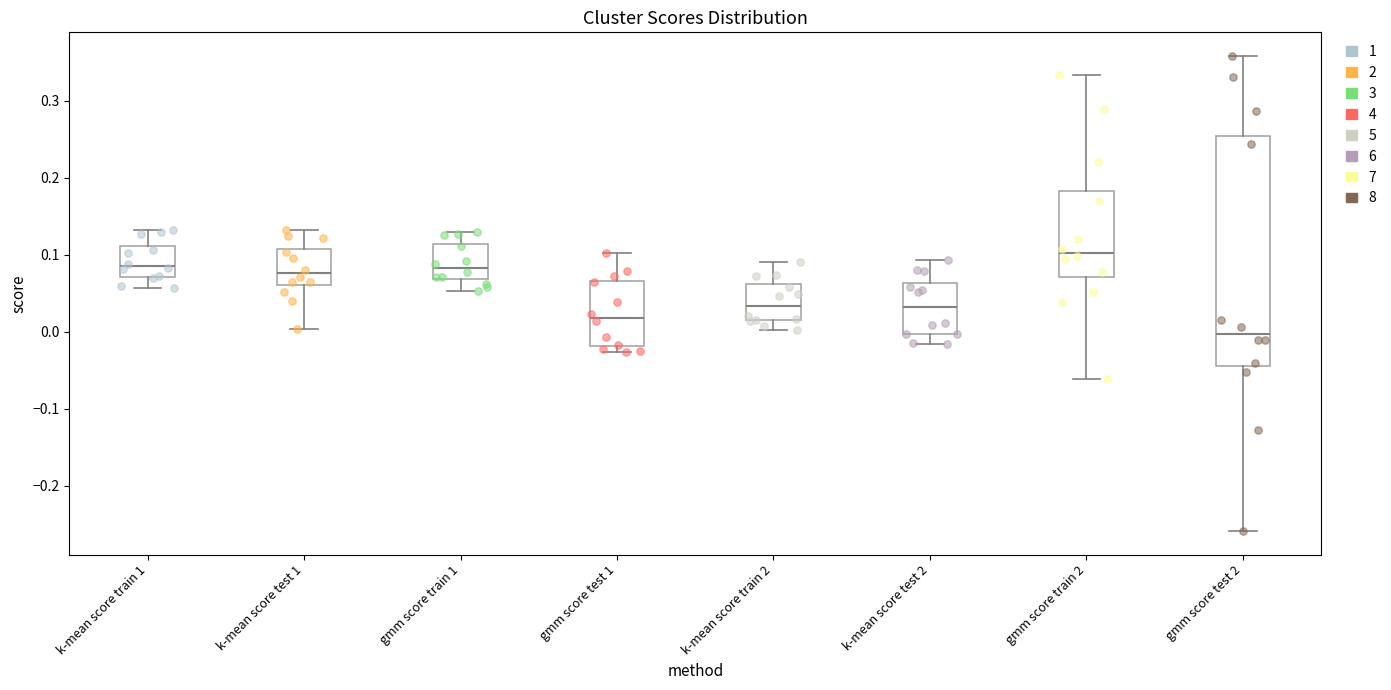

Reading left to right, read every box against the y-axis: the position of its median line, the range the box covers, and the ends of its whiskers. The values are not printed on the chart, so give them approximately, as read against the axis.

k-mean score train 1: median 0.08, box 0.07 to 0.11, whiskers 0.06 to 0.13
k-mean score test 1: median 0.08, box 0.06 to 0.11, whiskers 0.00 to 0.13
gmm score train 1: median 0.08, box 0.07 to 0.11, whiskers 0.05 to 0.13
gmm score test 1: median 0.02, box -0.02 to 0.07, whiskers -0.03 to 0.10
k-mean score train 2: median 0.03, box 0.01 to 0.06, whiskers 0.00 to 0.09
k-mean score test 2: median 0.03, box 0.00 to 0.06, whiskers -0.02 to 0.09
gmm score train 2: median 0.10, box 0.07 to 0.18, whiskers -0.06 to 0.33
gmm score test 2: median 0.00, box -0.04 to 0.25, whiskers -0.26 to 0.36